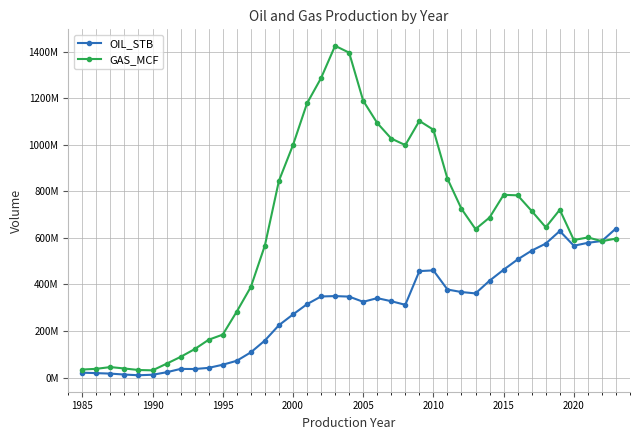

Is this an area chart (filled region under the line)?

No